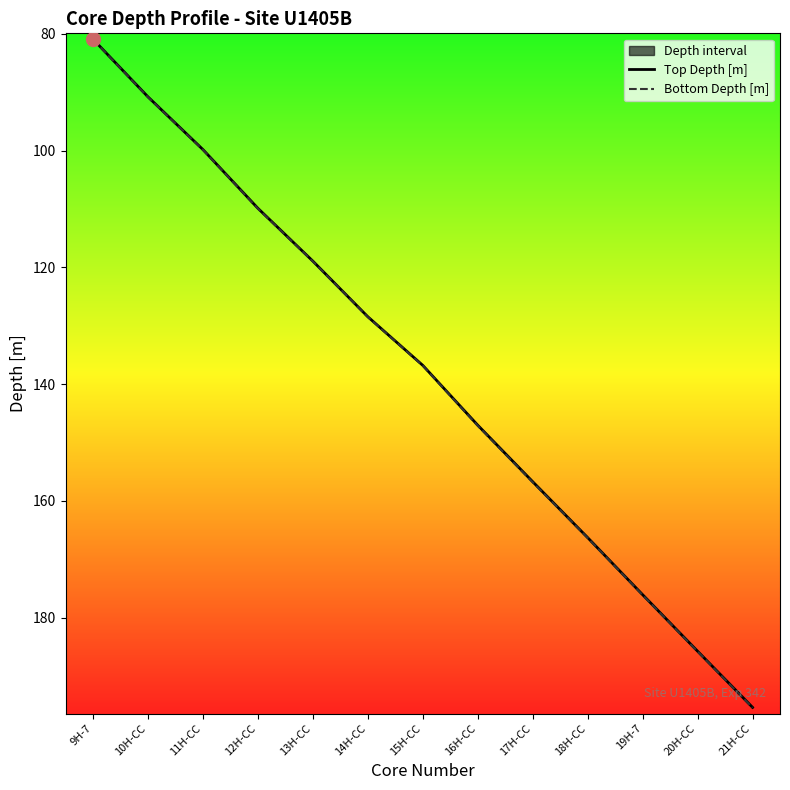

How many values in the Top Depth [m] series exceed 136?

7